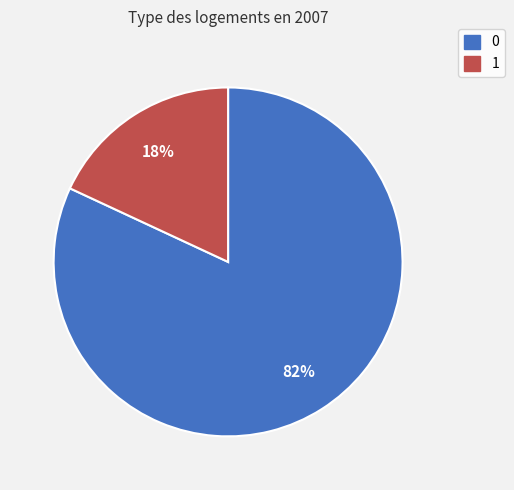

Do 1 and 0 together represent more than half of the pie?

Yes